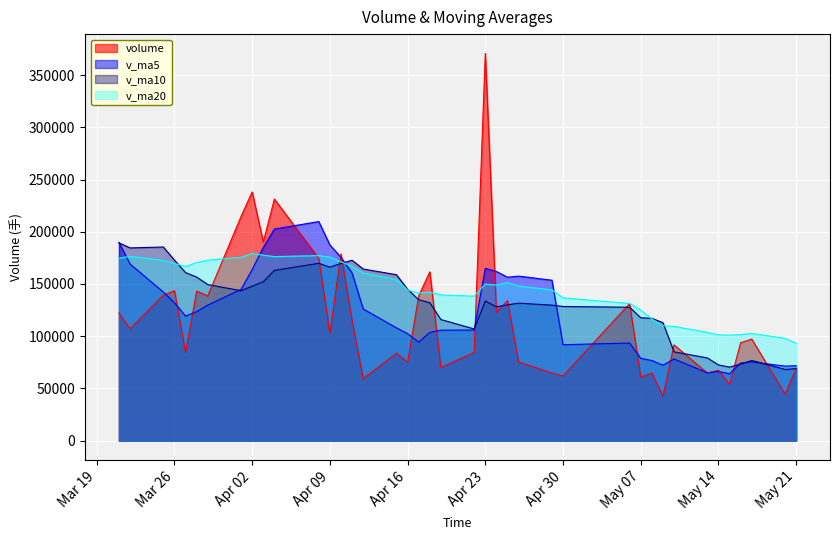

Where is the first local minimum for v_ma20?

4